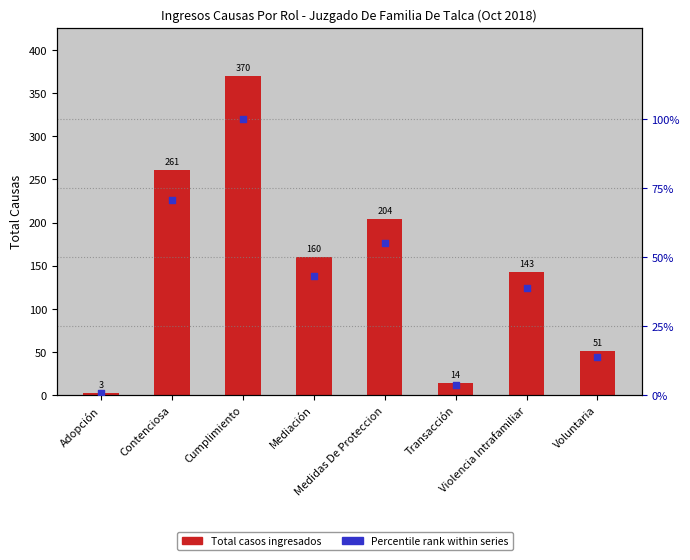

Is the value of Percentile rank within series at Adopción greater than the value of Total Cases at Contenciosa?

No